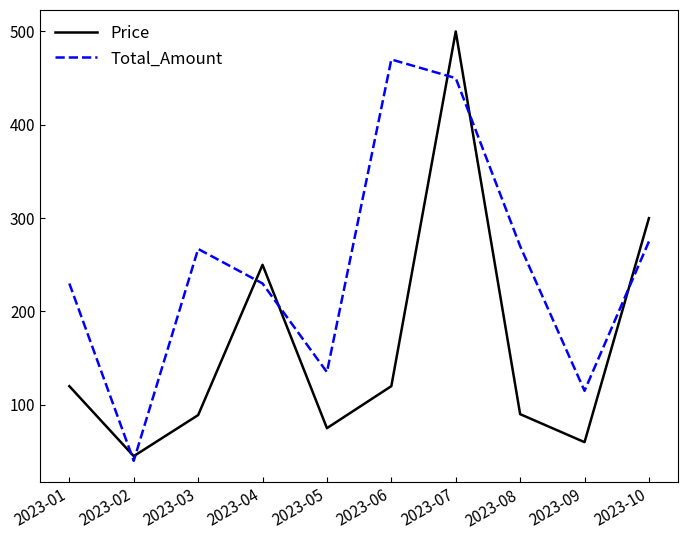

True or false: Price has more than 1 interior local peaks.

True